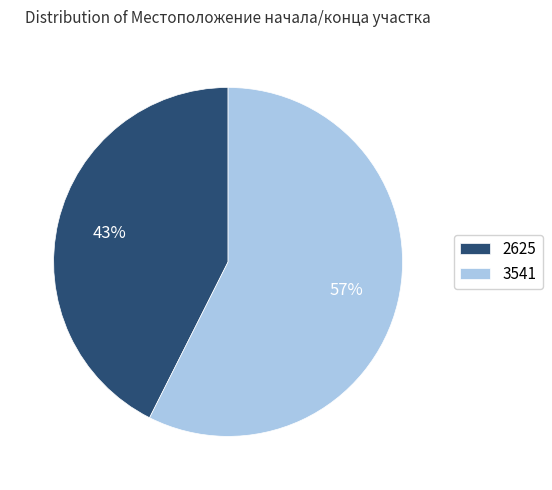

Which category has the biggest portion of the pie?

3541